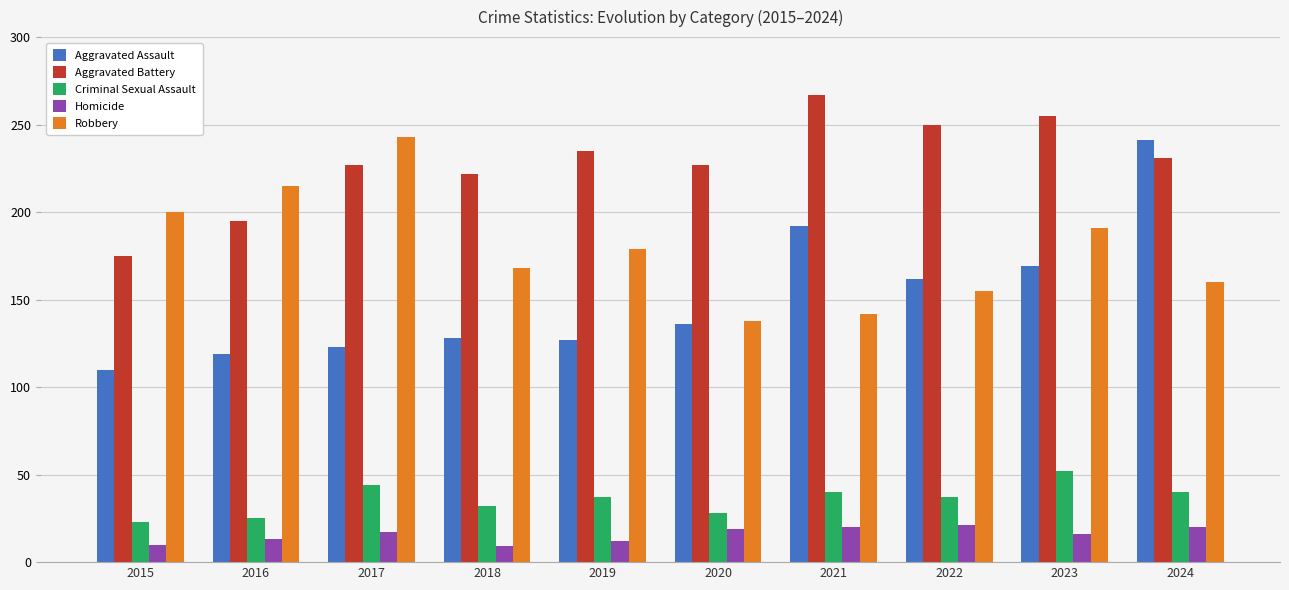

Read the Aggravated Battery value at 2018.

222